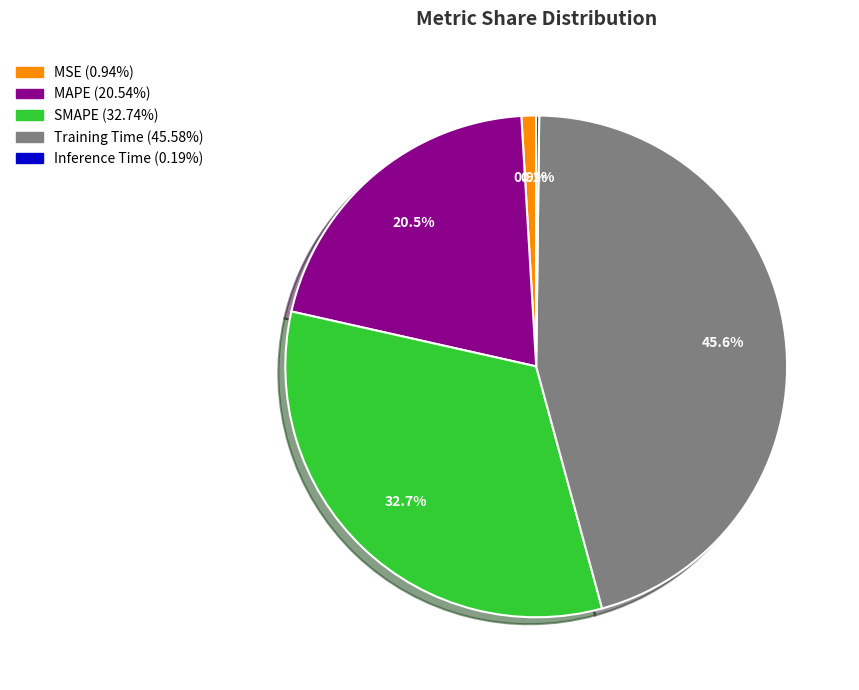

To the nearest percent, what portion does Training Time represent?

46%